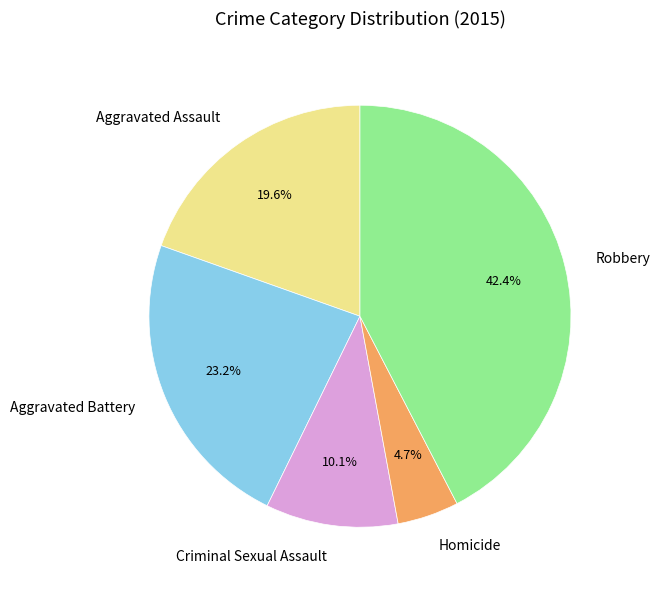

To the nearest percent, what percentage of the pie is Robbery?

42%